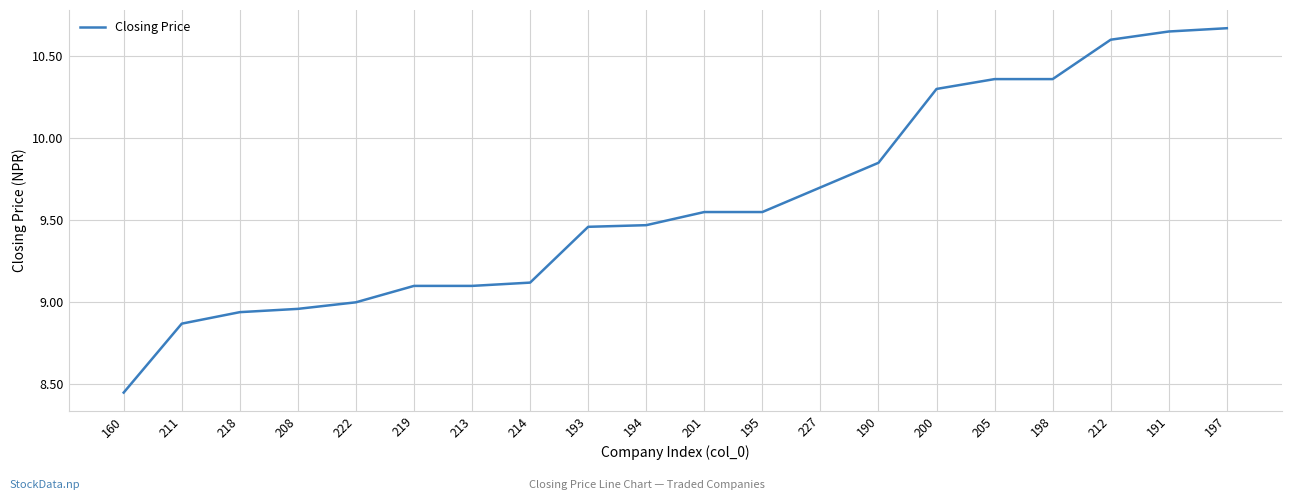

What is the difference between the values at 193 and 160?

1.0